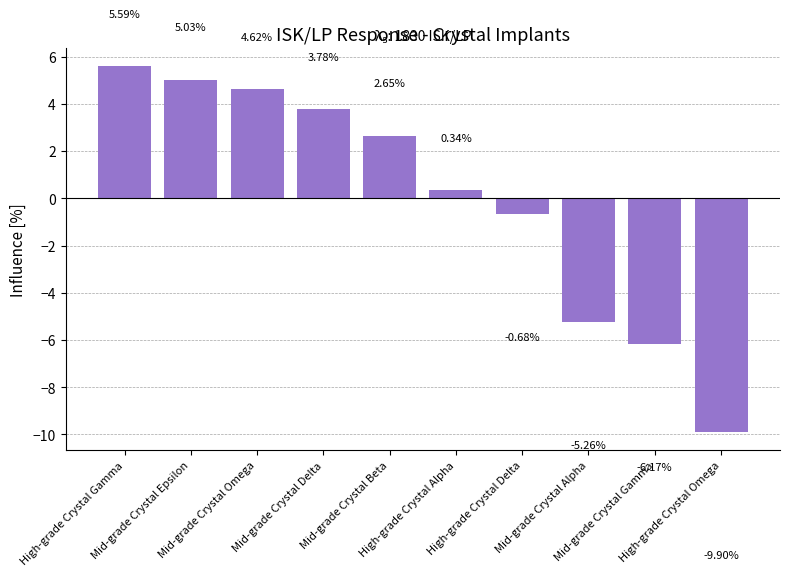

What is the difference between the maximum and second lowest values?

11.8